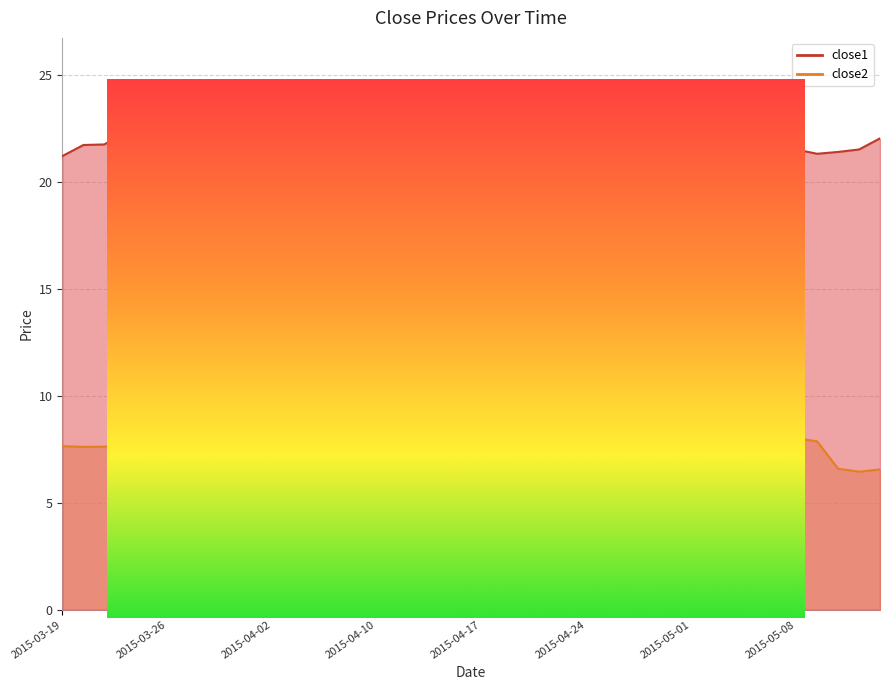

What is the difference between the close2 values at 2015-04-20 and 2015-04-28?

0.2